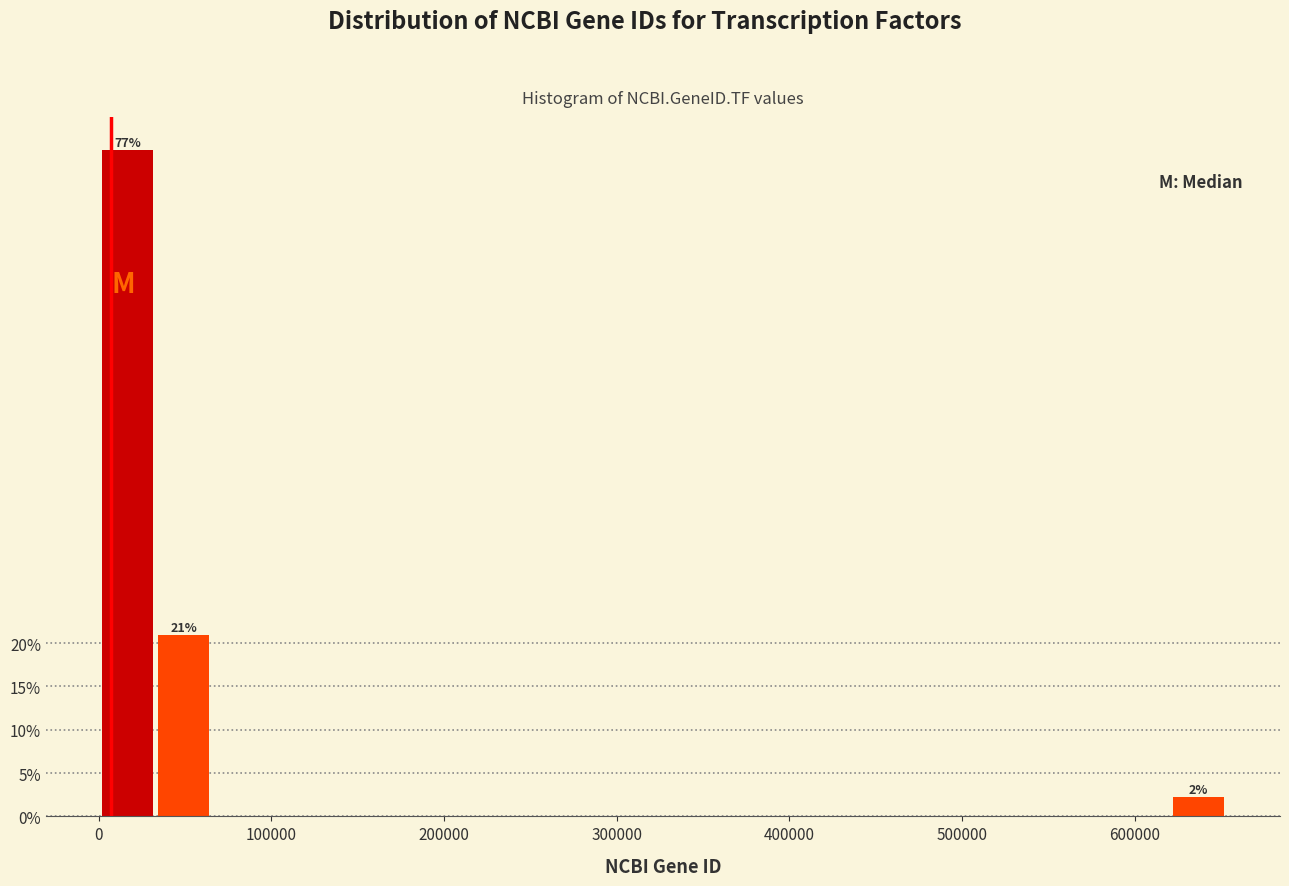

Around what value on the x-axis is the tallest bar? Give the approximate position of its centre, as read against the axis.

20000